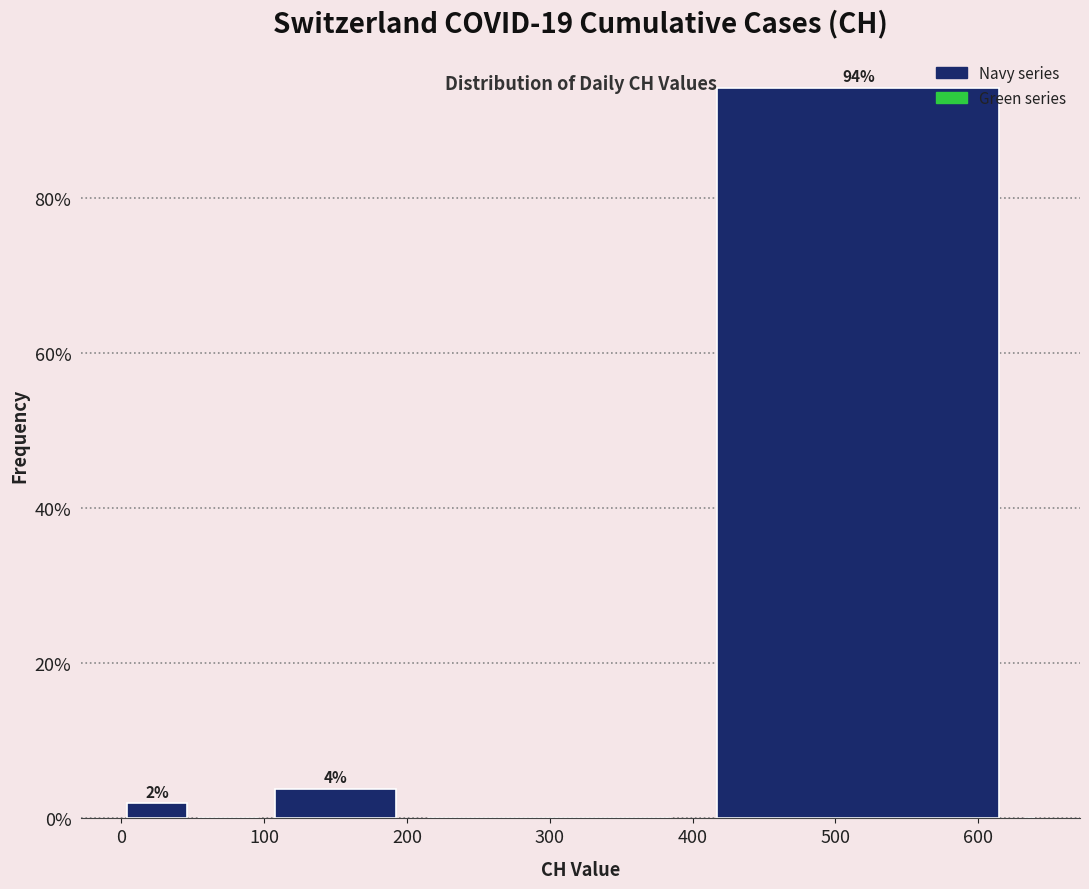

Around what value on the x-axis is the tallest bar? Give the approximate position of its centre, as read against the axis.

520